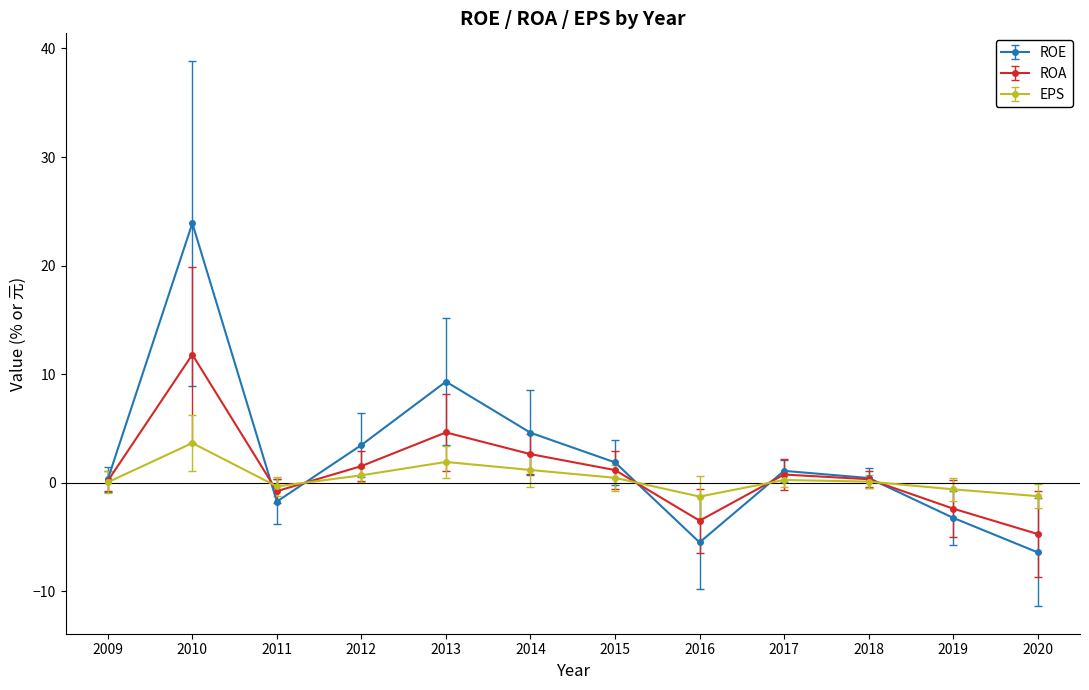

What is the value of the ROA point at the 6th from the left?

2.6